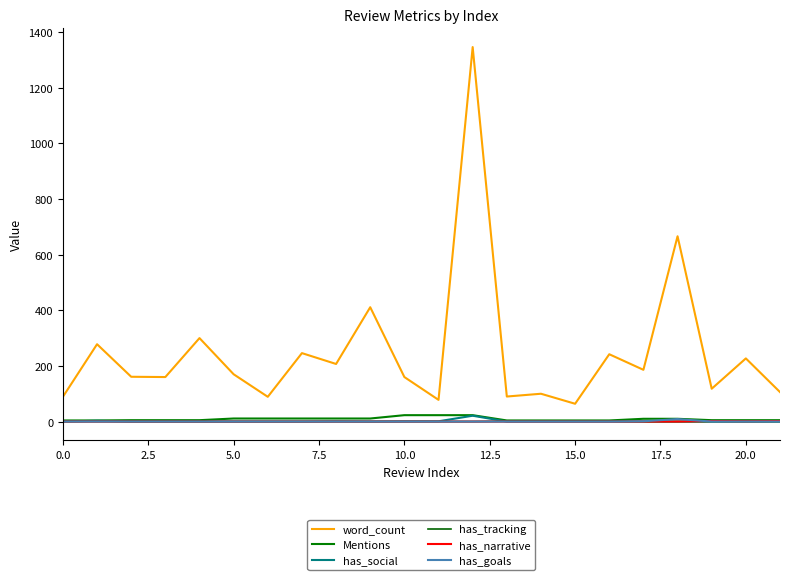

At which label does has_social reach its peak?

12